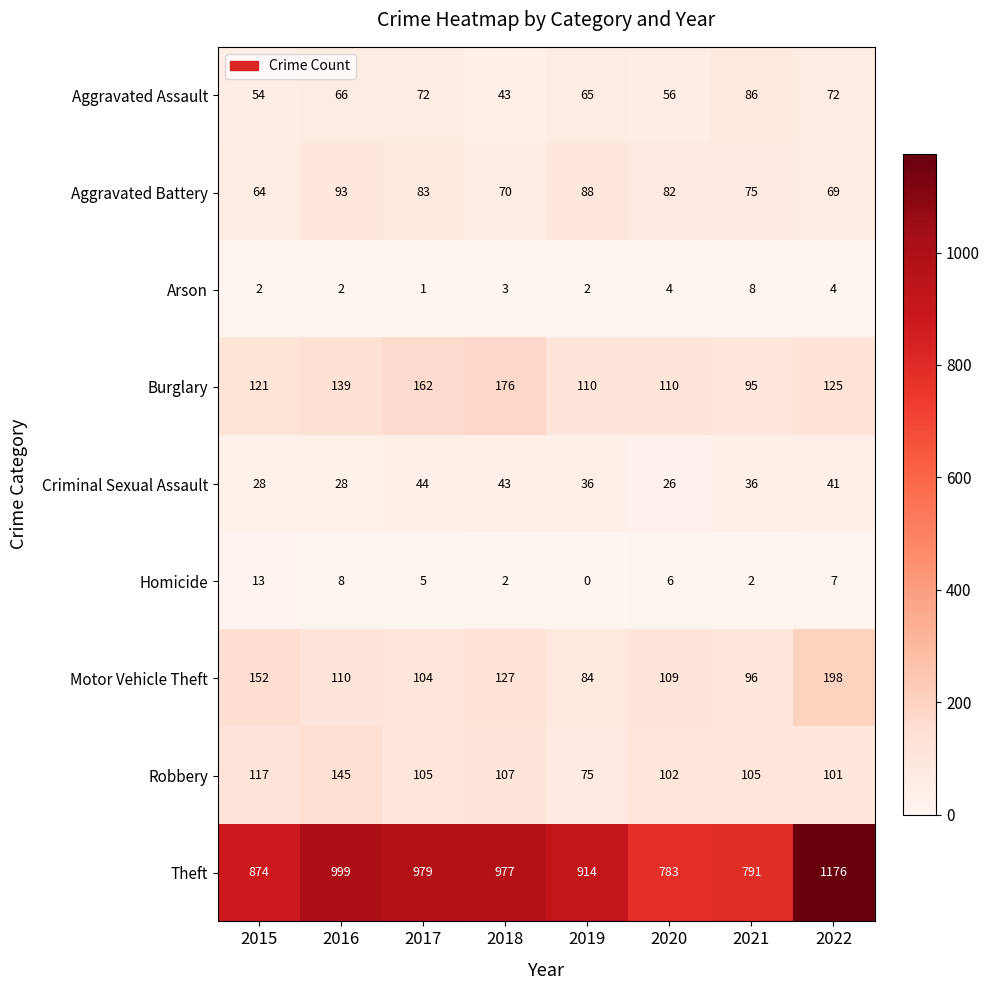

Where does the Motor Vehicle Theft series first go above 110?

2015